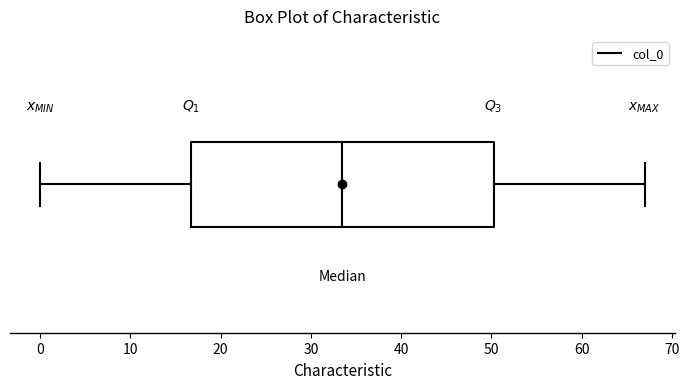

Where is the right edge of the box on the x-axis? The values are not printed on the chart, so give them approximately, as read against the axis.

50